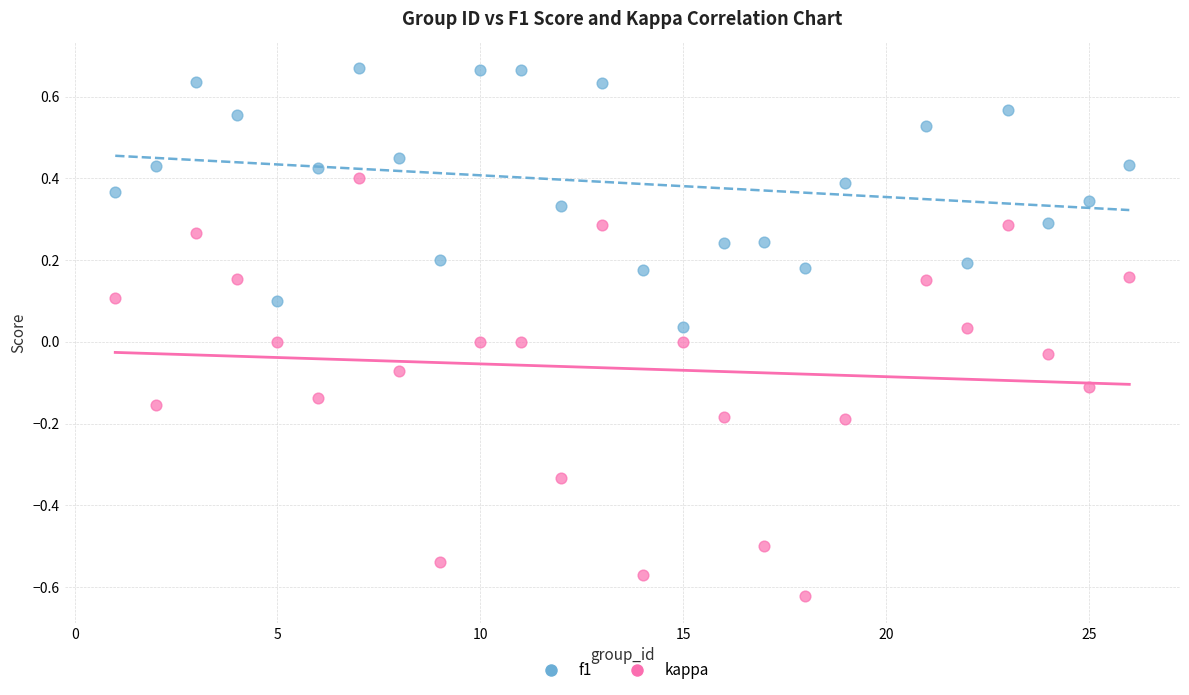

Across all data points, what is the range of X values (max minus min)?

25.0